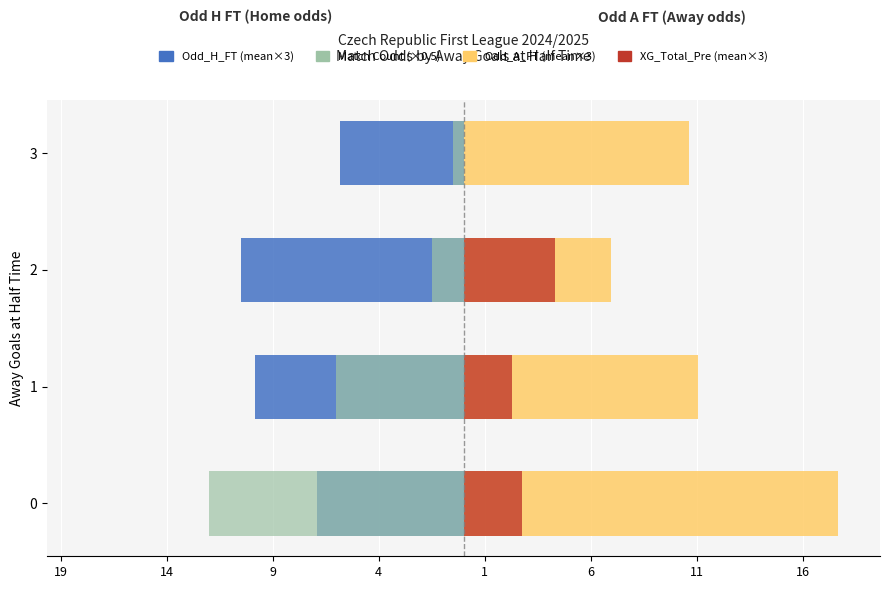

Are the bars horizontal?

Yes